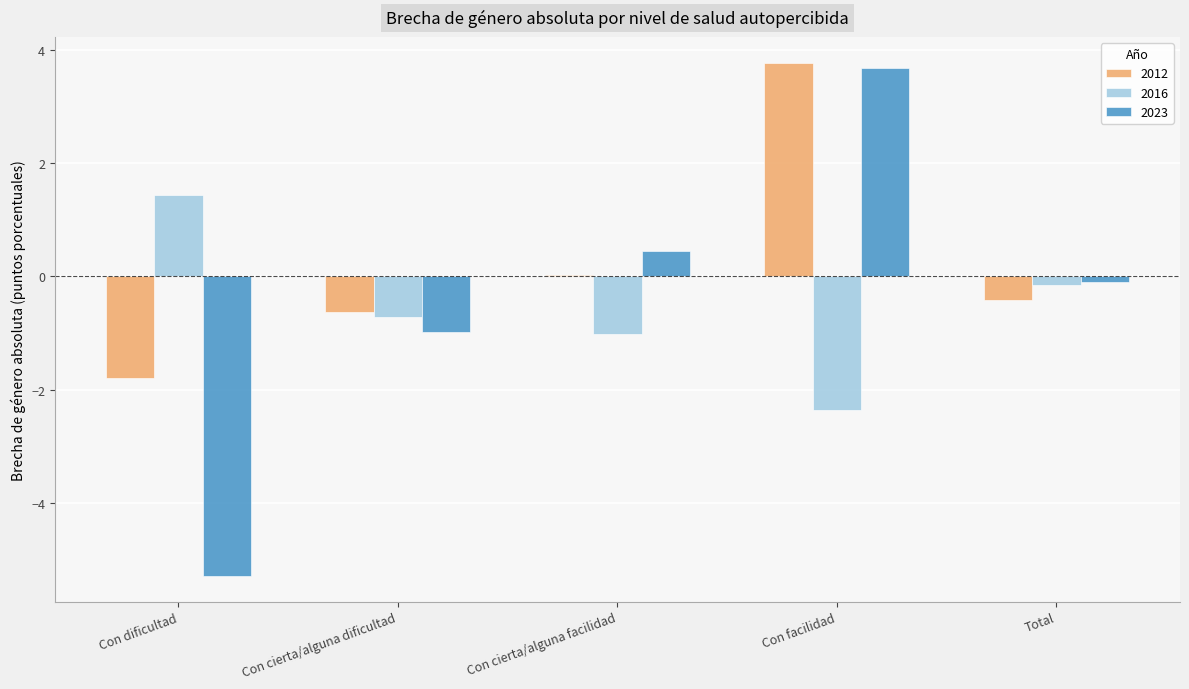

Does the chart contain stacked bars?

No